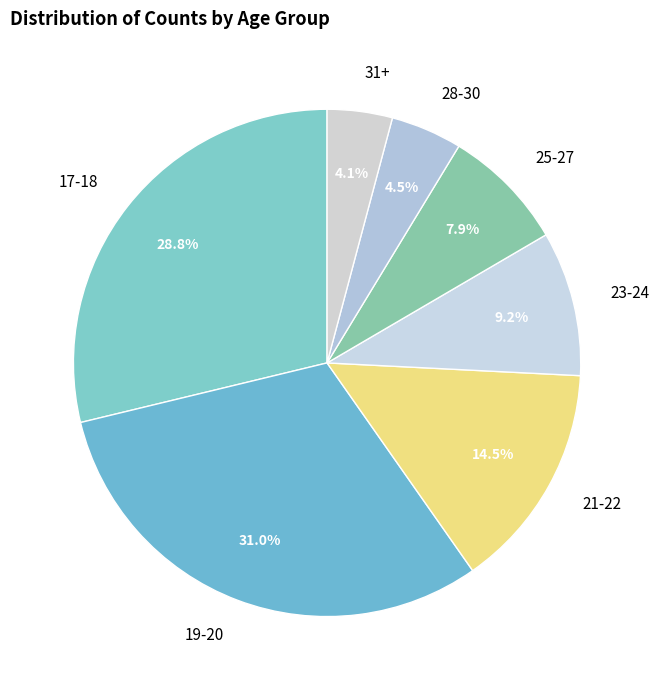

Count the number of slices in the pie.

7